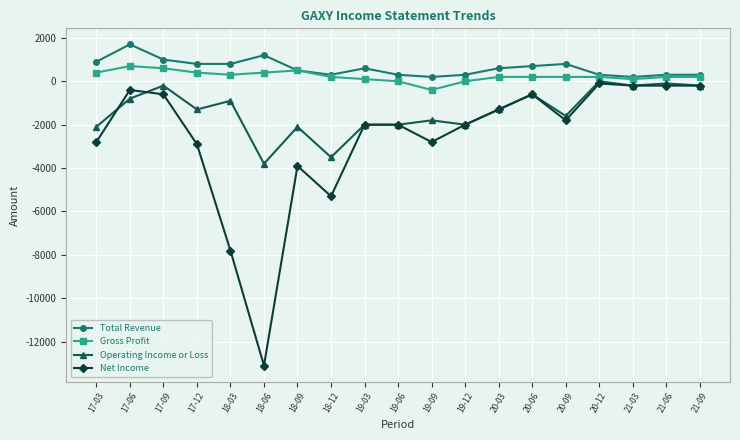

What is the label of the 13th point from the right?

18-09